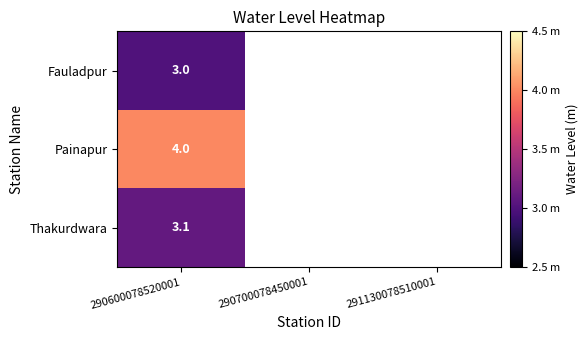

At which category is the sum across all series the highest?

290600078520001